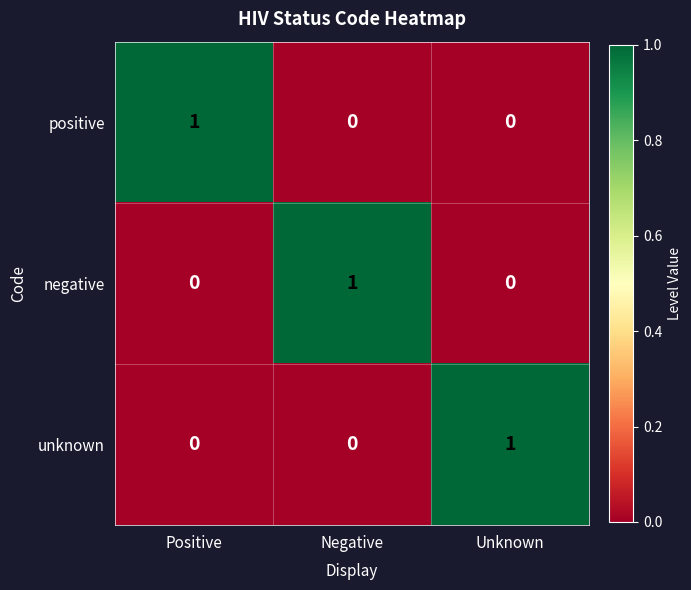

How many distinct data groups are displayed?

3